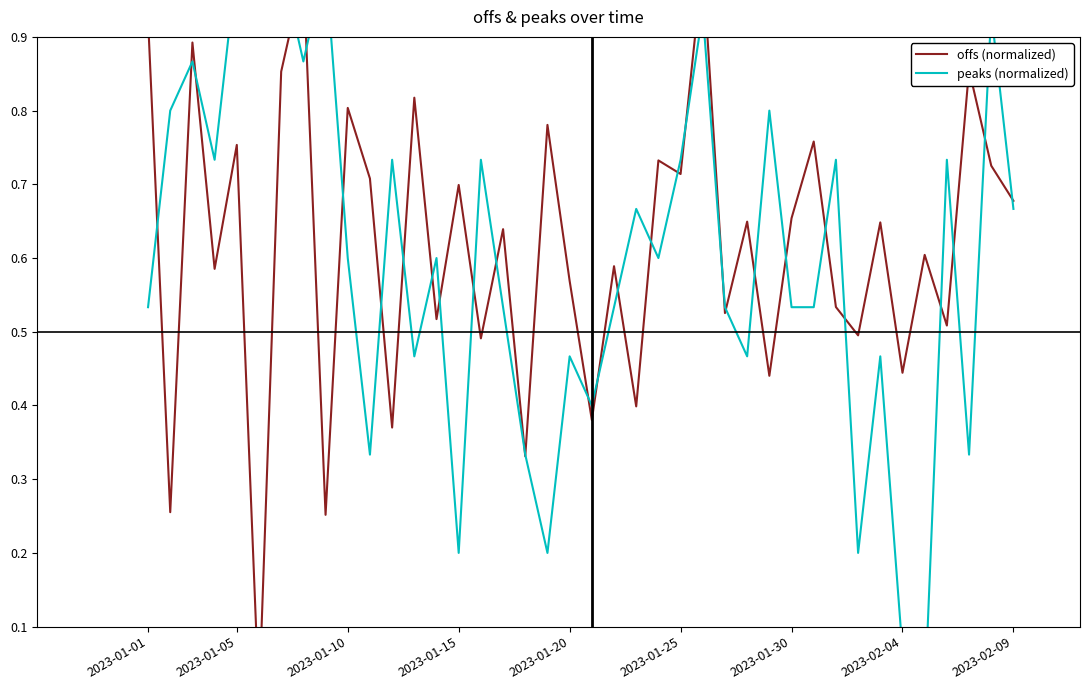

What is the average value of the peaks (normalized) series?

0.6